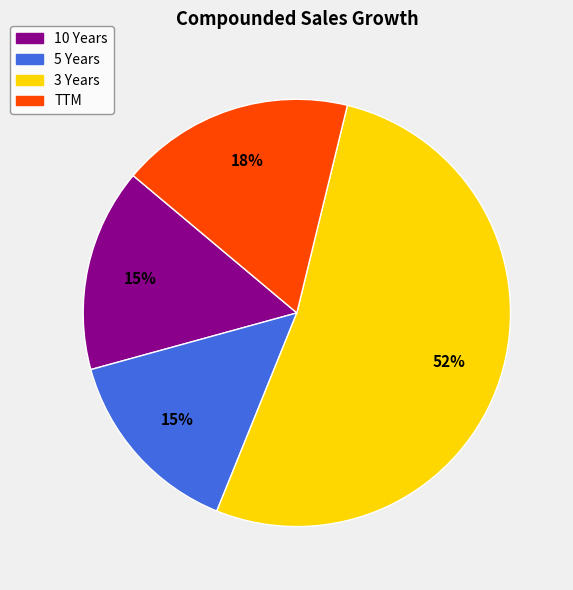

Is it true that 3 Years is 52% of the pie?

True